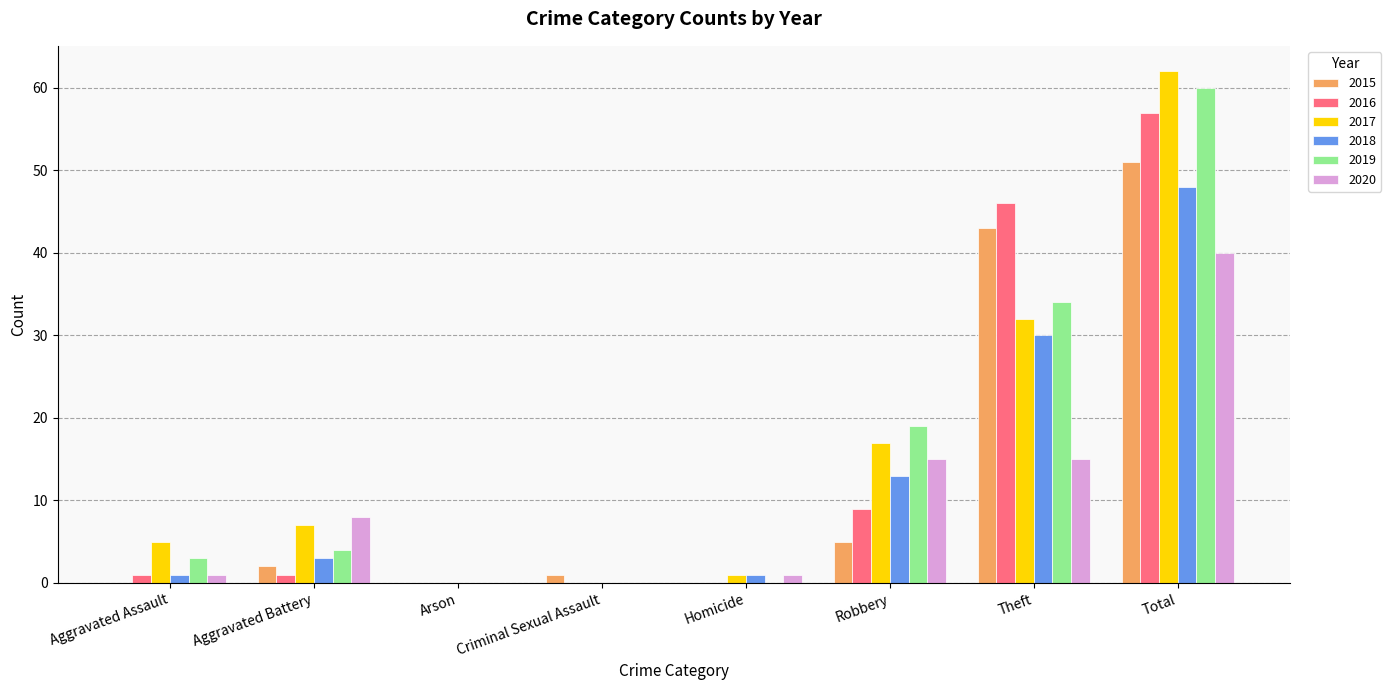

Which series has the largest range (max minus min)?

2017